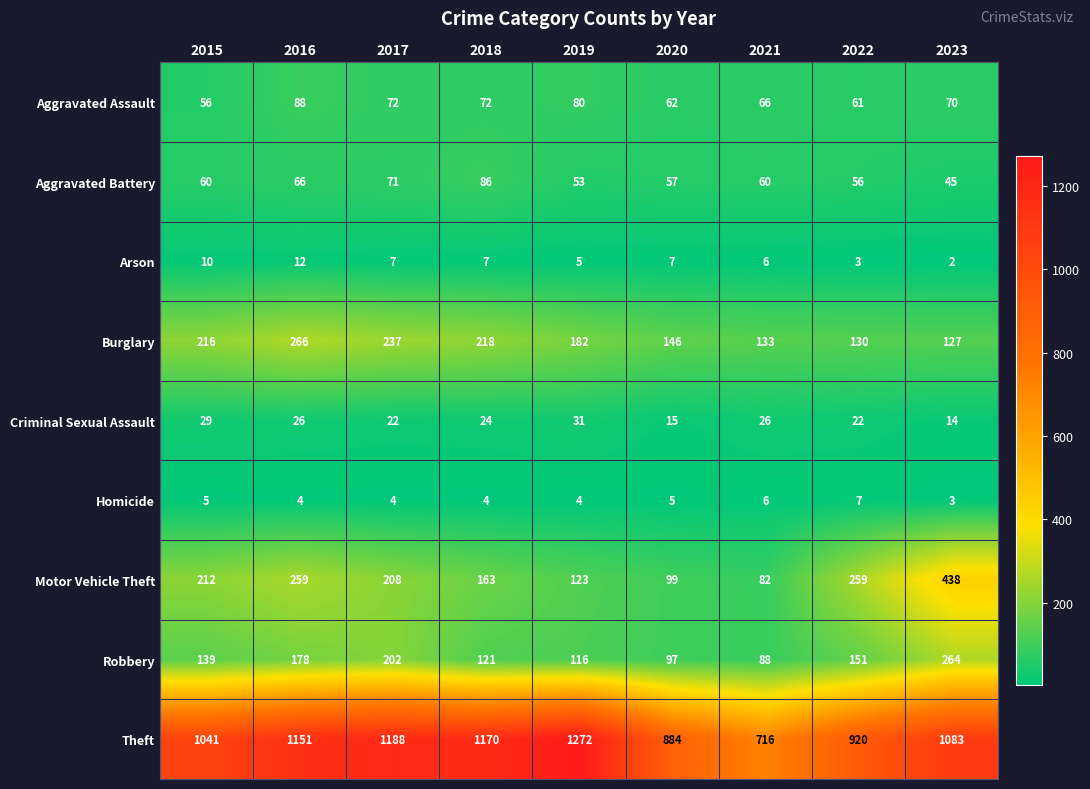

What is the difference between the highest and lowest values at 2019?

1268